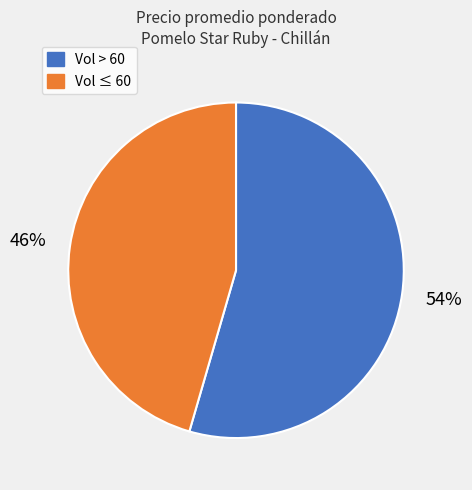

Is there any slice that represents more than half of the pie?

Yes